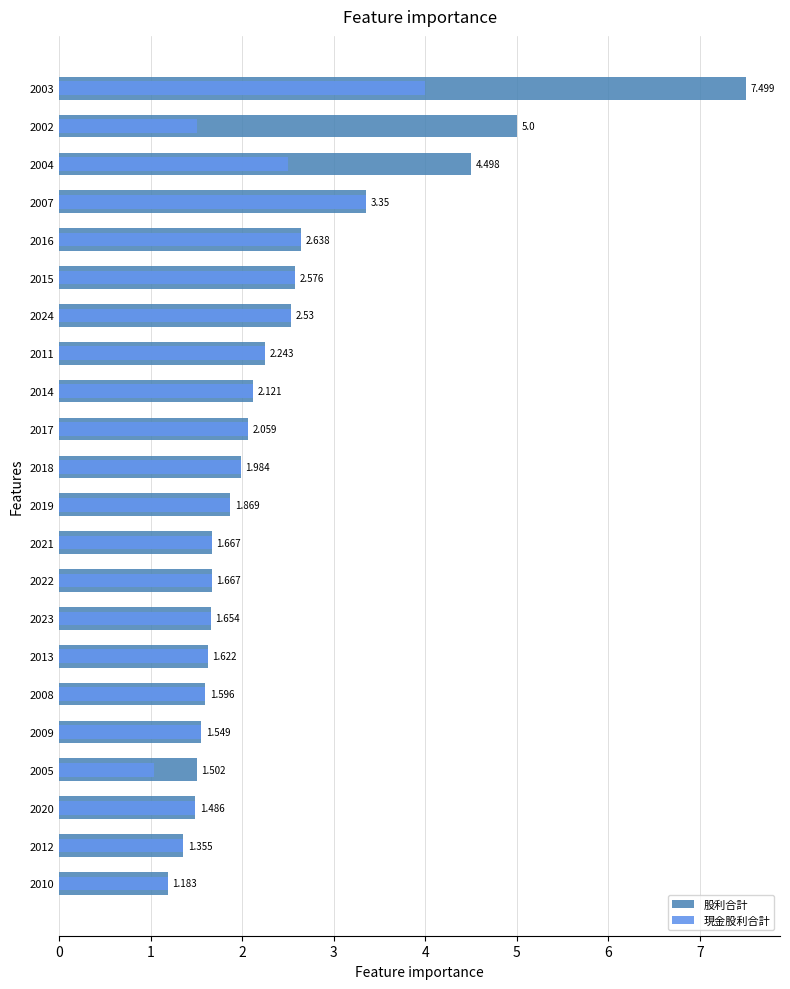

Rank the series by their maximum value, from lowest to highest.

現金股利合計, 股利合計